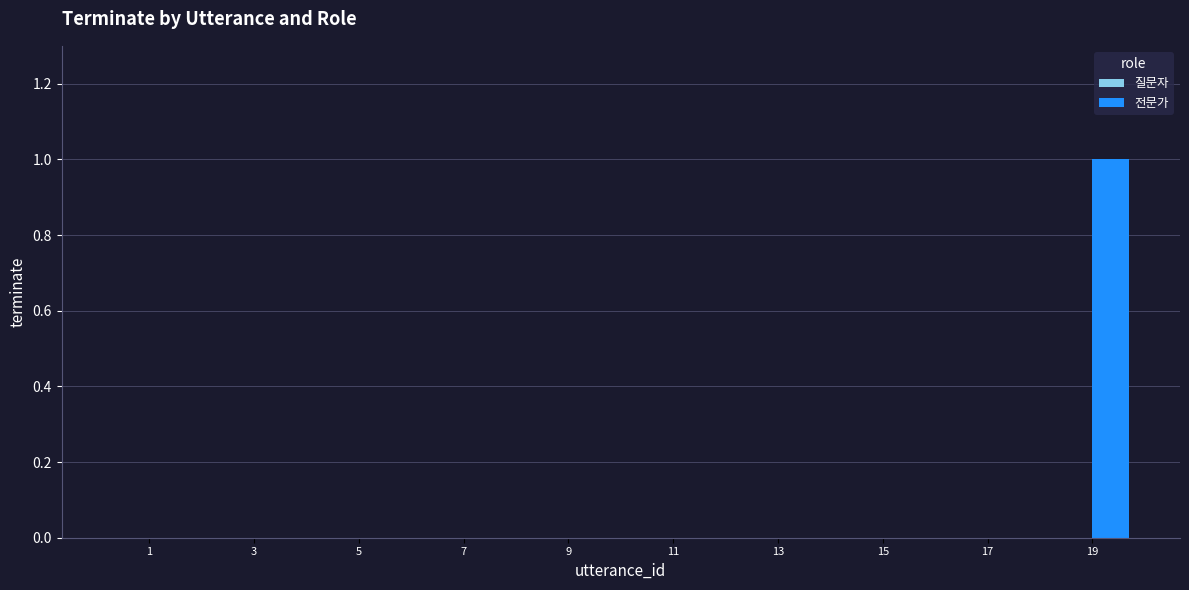

True or false: the data shows 1 at 19.

True